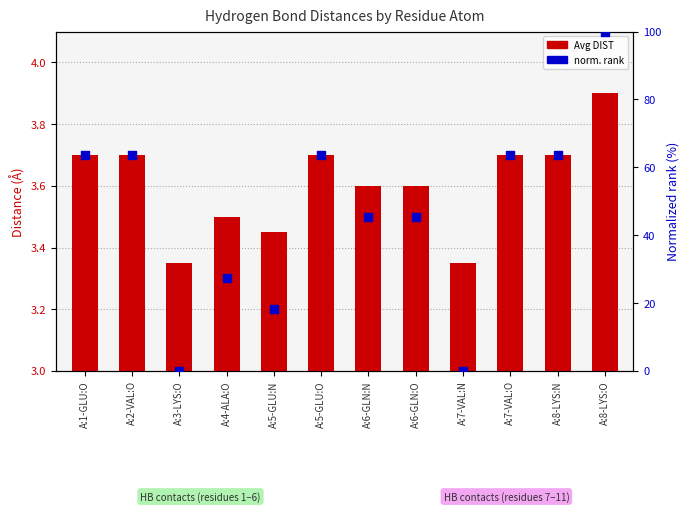

What are all the series names shown in the legend?

Avg DIST, norm. rank